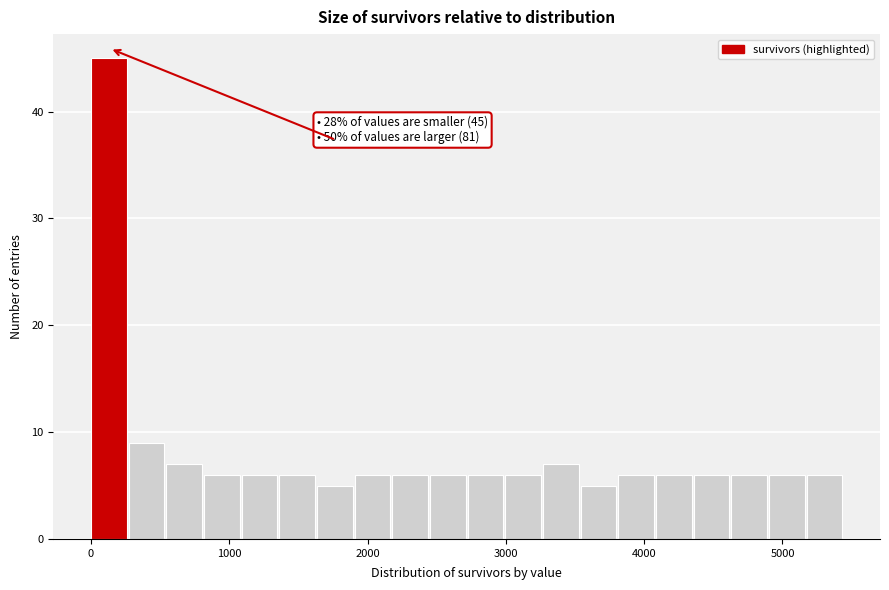

Around what value on the x-axis is the tallest bar? Give the approximate position of its centre, as read against the axis.

100